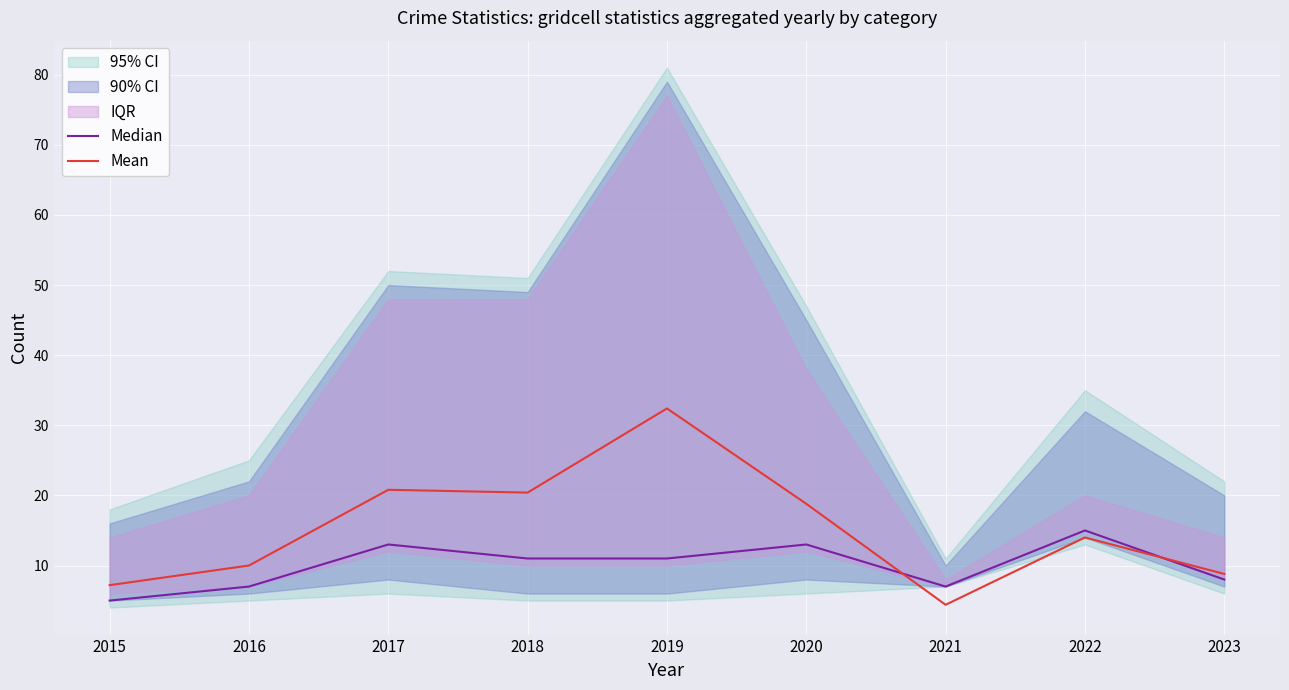

Is the value of Median at 2023 greater than the value of Mean at 2023?

No